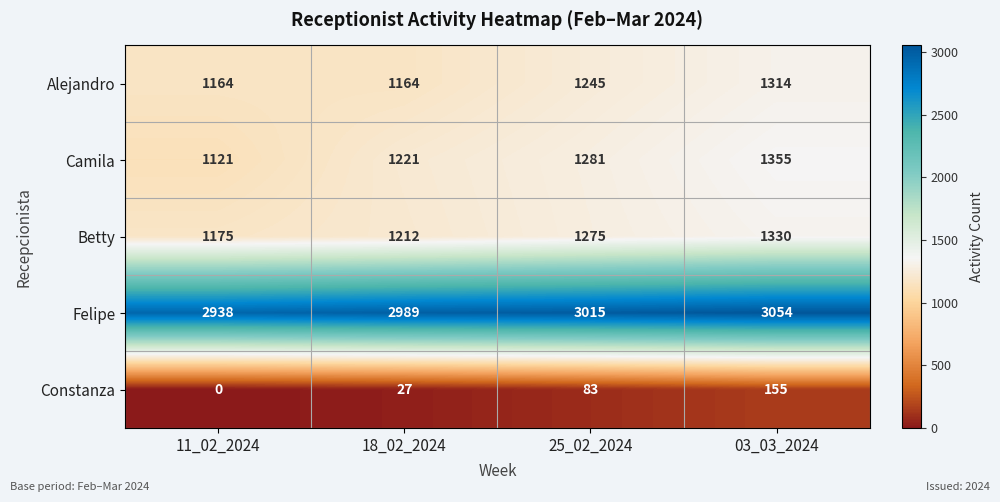

How many categories are shown in the chart?

4